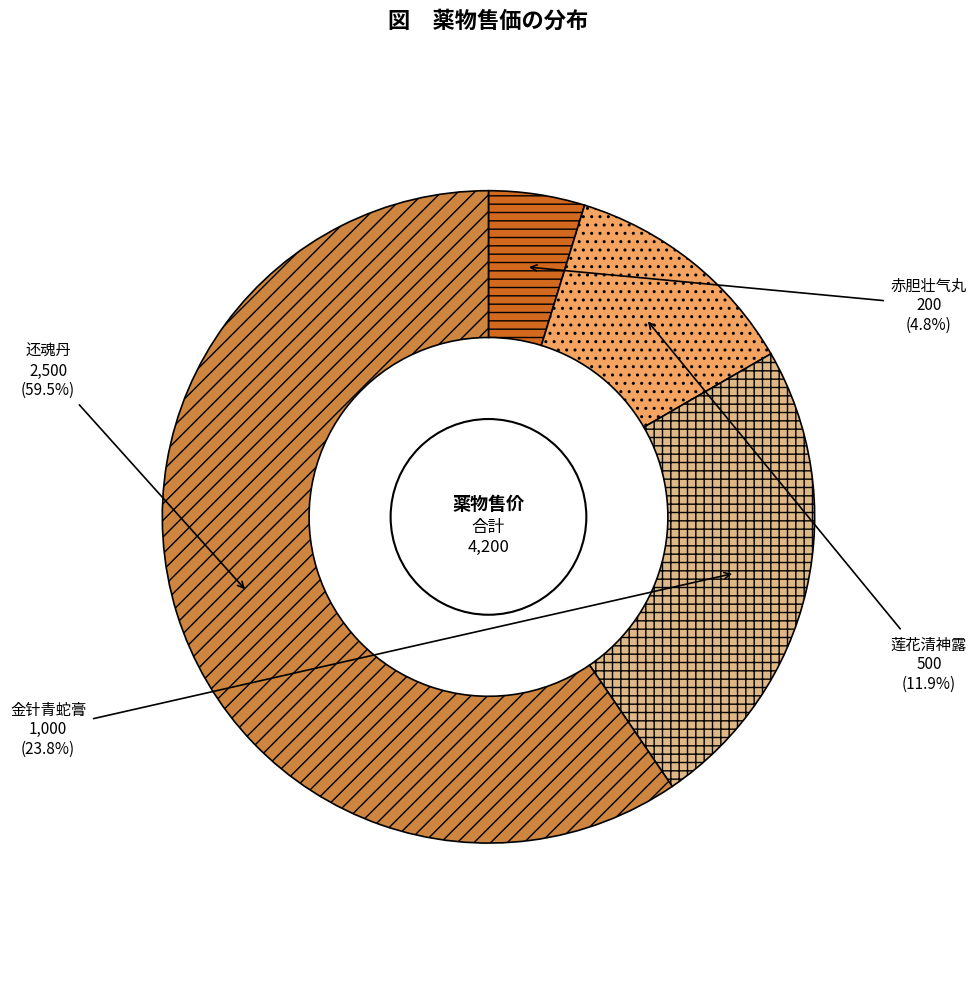

Which category has the biggest portion of the pie?

还魂丹